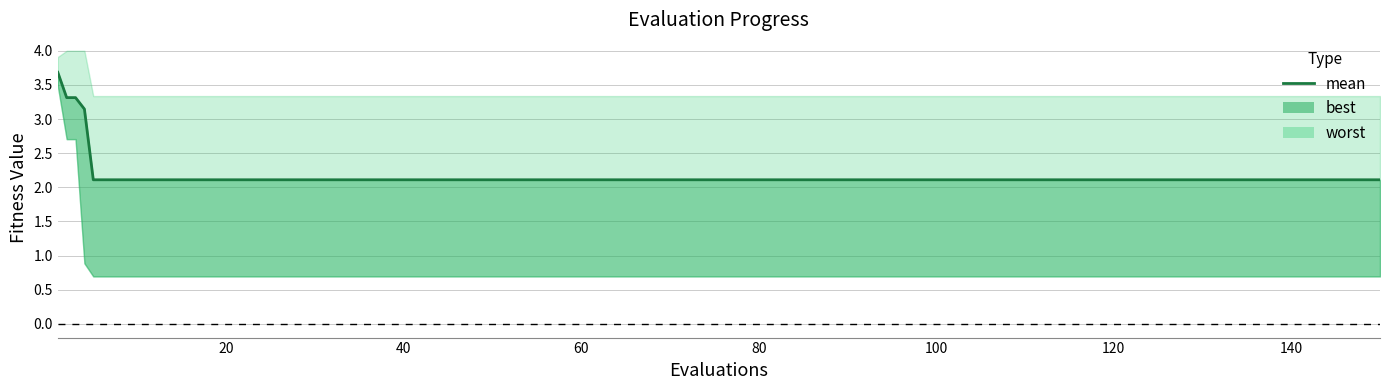

What is the maximum value shown in the chart?

3.7